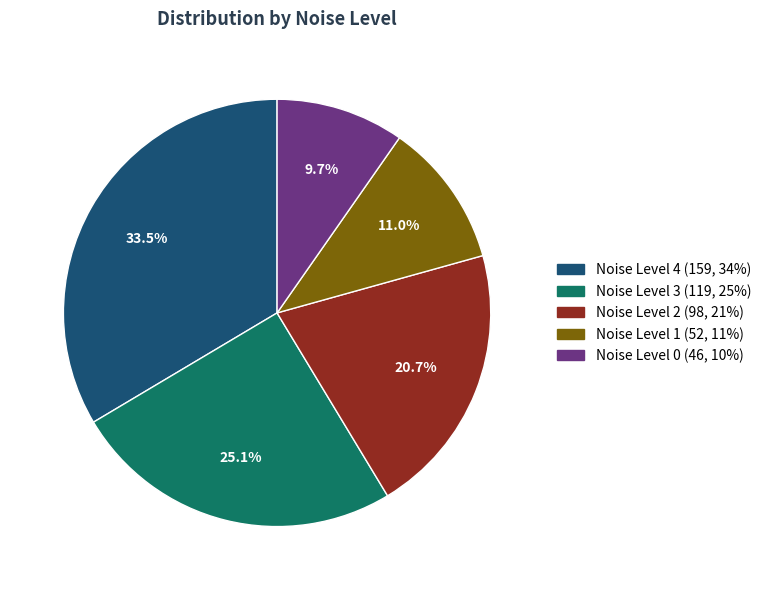

Is there a majority slice in this chart?

No